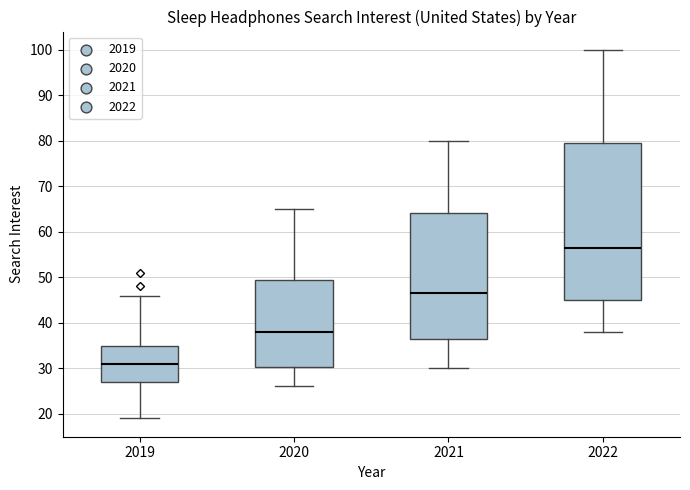

Which box's median line is the highest?

2022